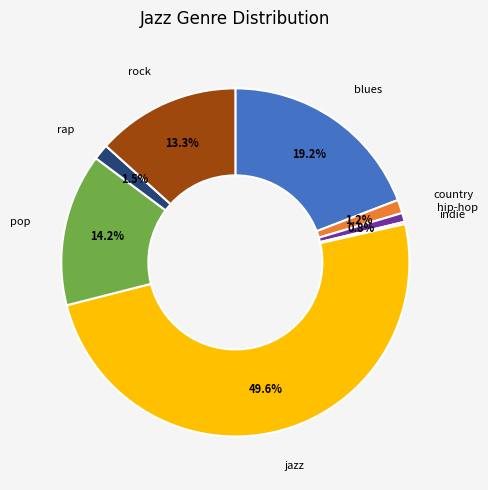

True or false: pop accounts for 25% of the total.

False